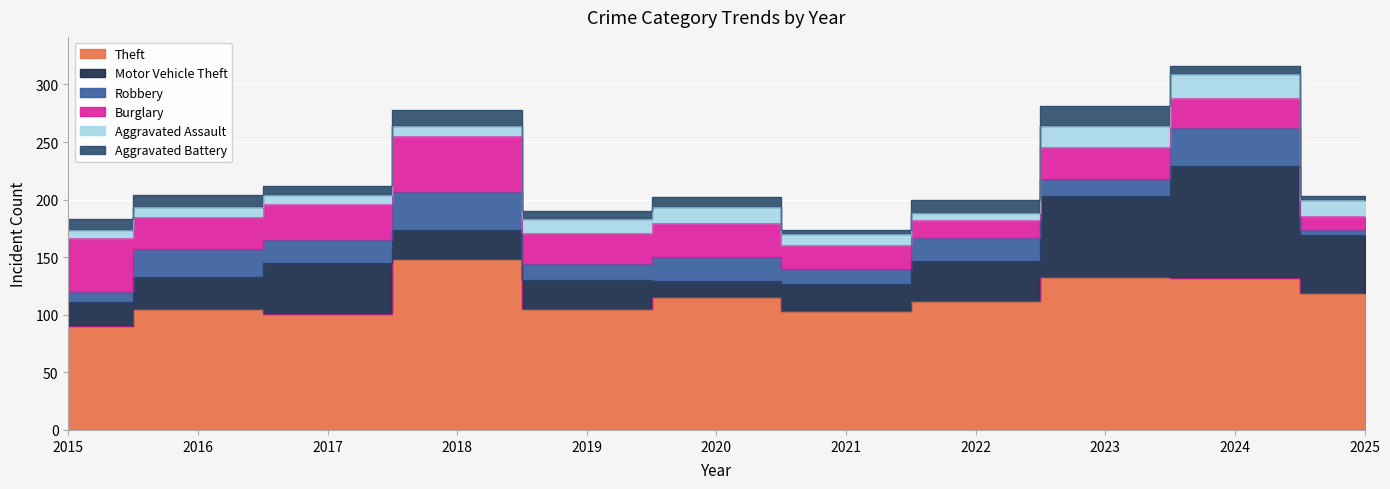

Read the Motor Vehicle Theft value at 2023.

70